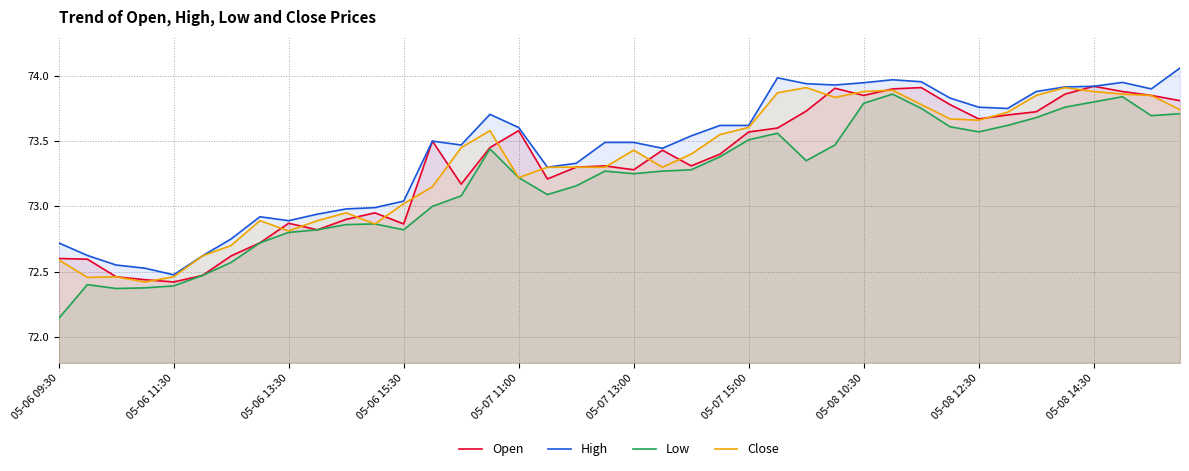

Which series has the largest range (max minus min)?

Low